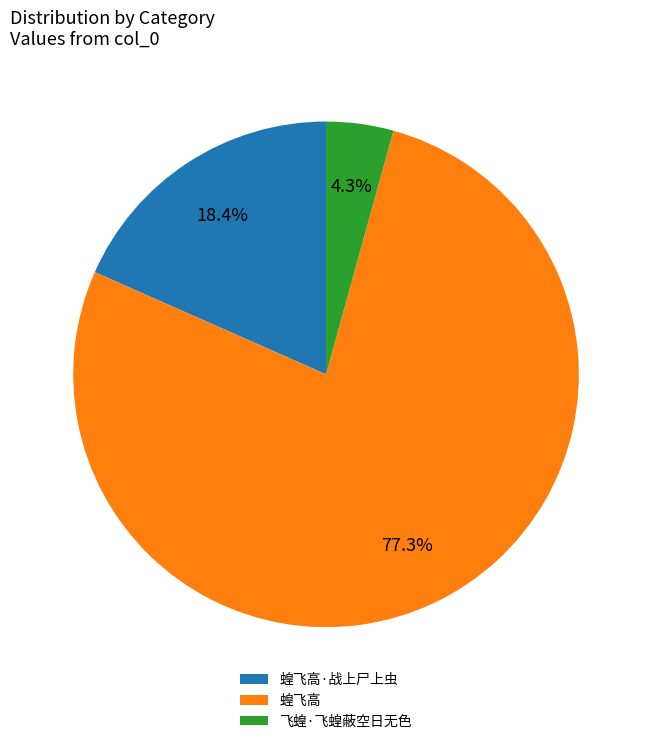

Count the number of slices in the pie.

3